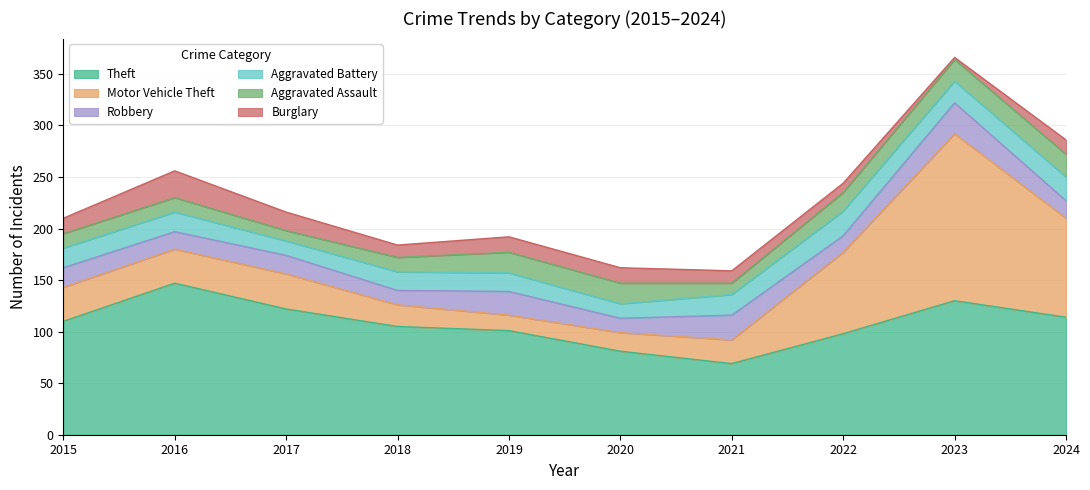

How many lines are shown in the chart?

6